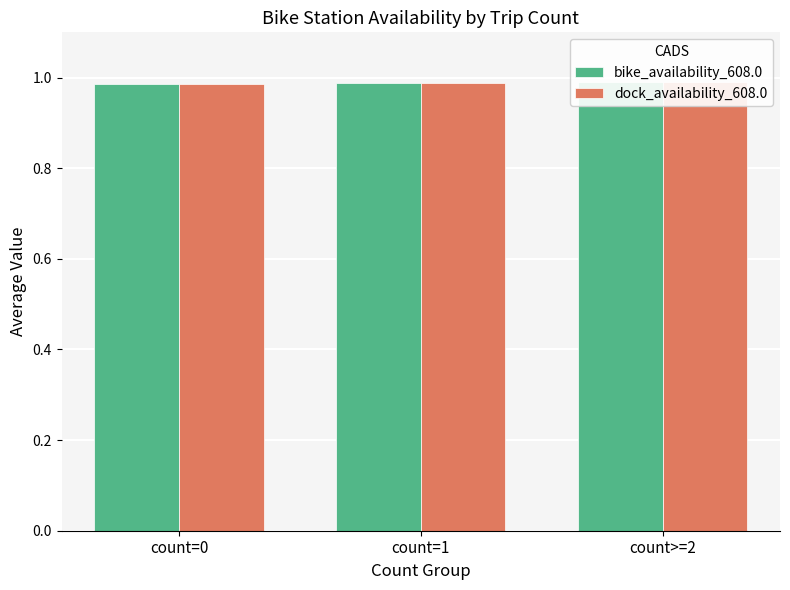

The bike_availability_608.0 series shows 1.0 at count=1. True or false?

True